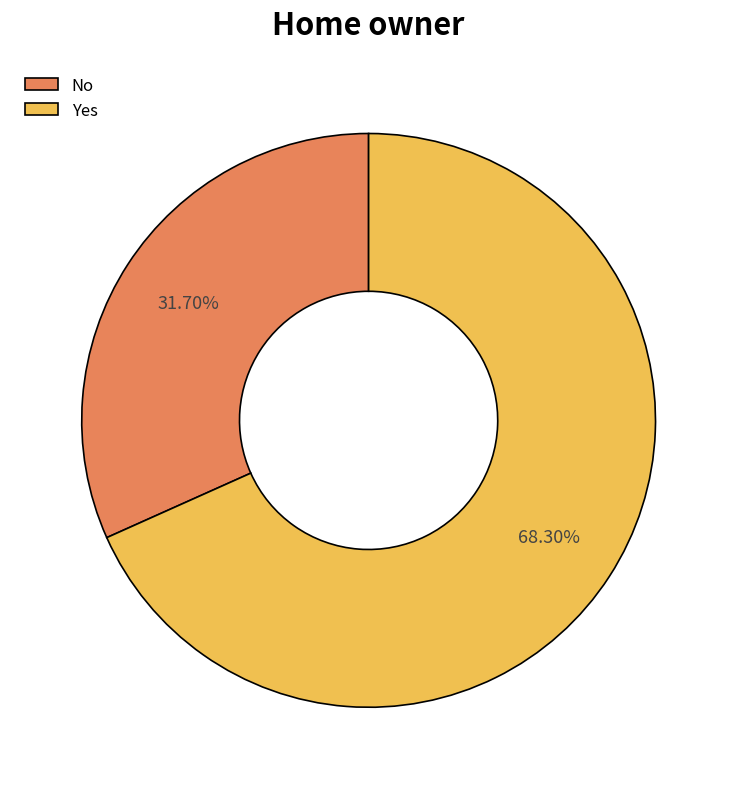

Is there any slice that represents more than half of the pie?

Yes